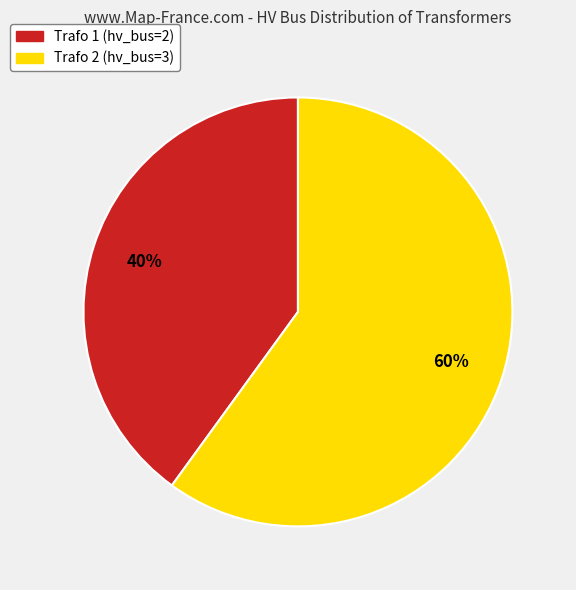

True or false: Trafo 2 accounts for 60% of the total.

True